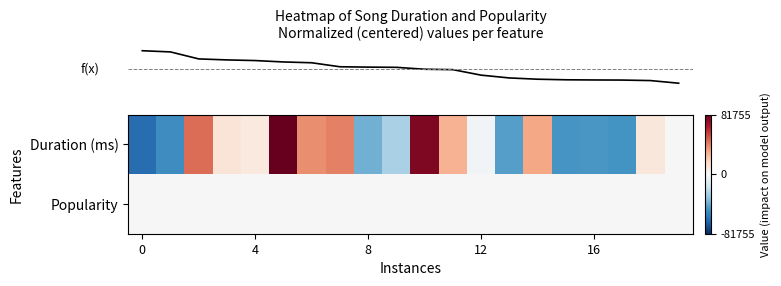

Which series has the largest range (max minus min)?

row_0